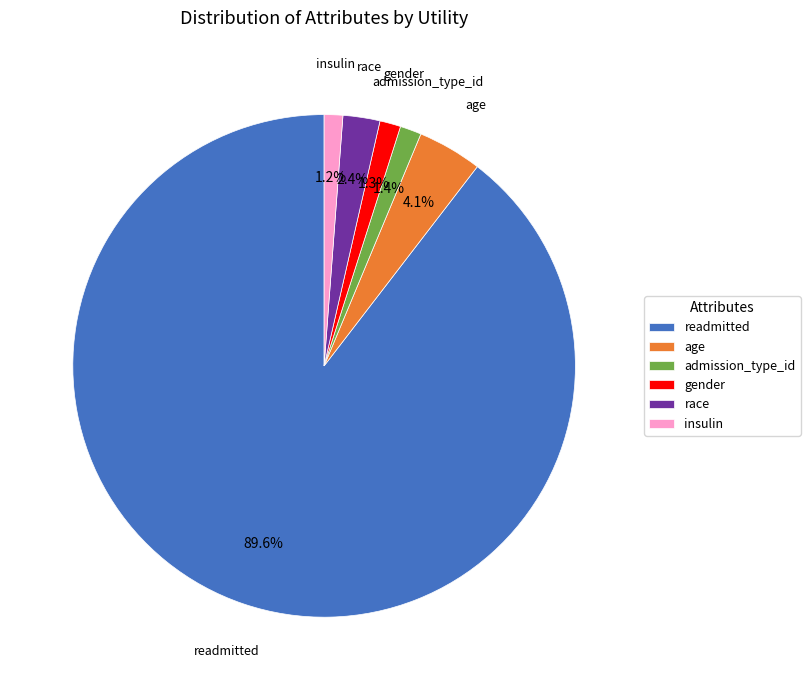

To the nearest percent, what is the difference between the largest and smallest slice percentages?

88%